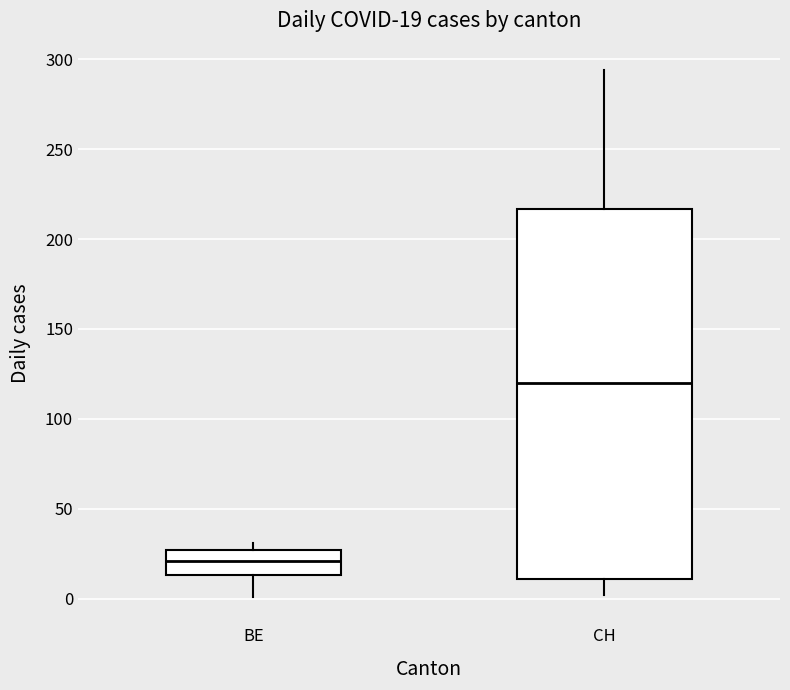

Which box is the tallest, from its lower edge to its upper edge?

CH